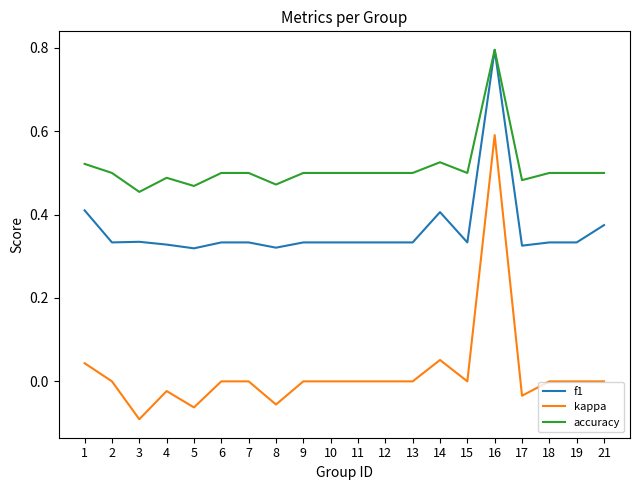

Is it true that kappa equals 0.0 at 9?

True